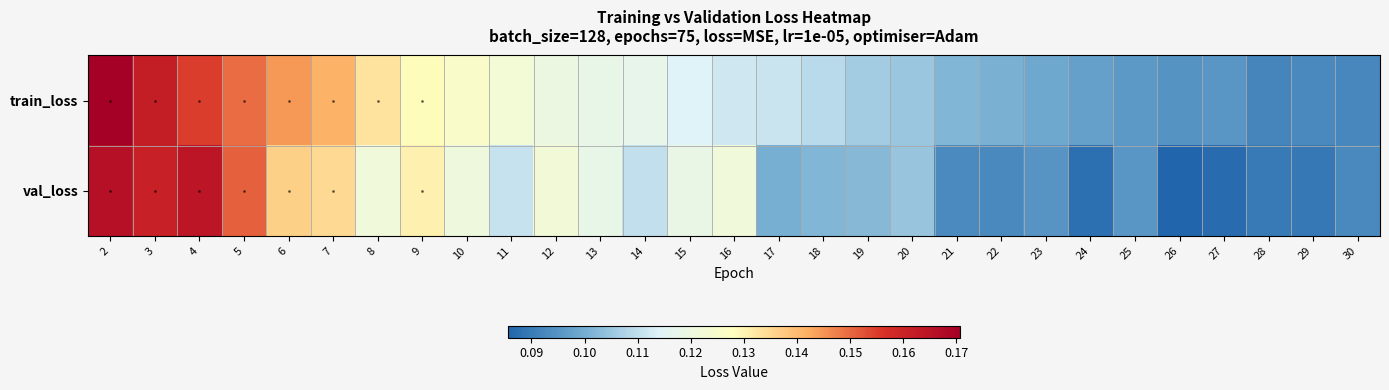

At 7, list the series in order from largest to smallest.

train_loss, val_loss